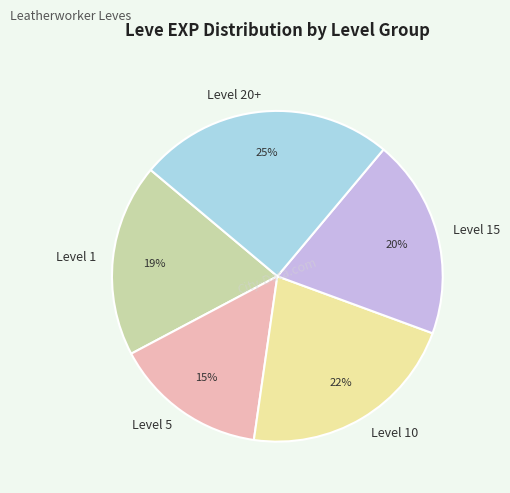

Do Level 5 and Level 10 together represent more than half of the pie?

No